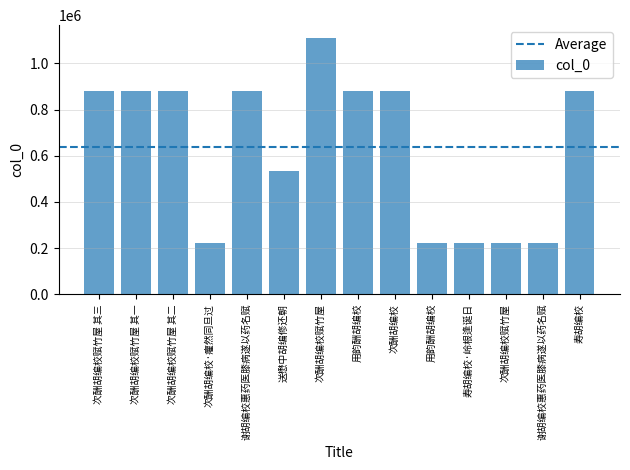

Are the bars horizontal?

No